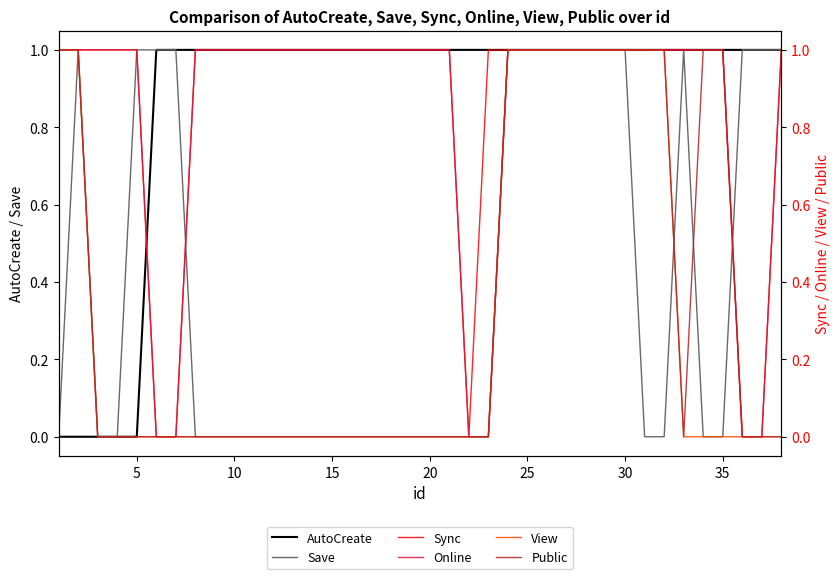

How many values in the Public series exceed 0?

13